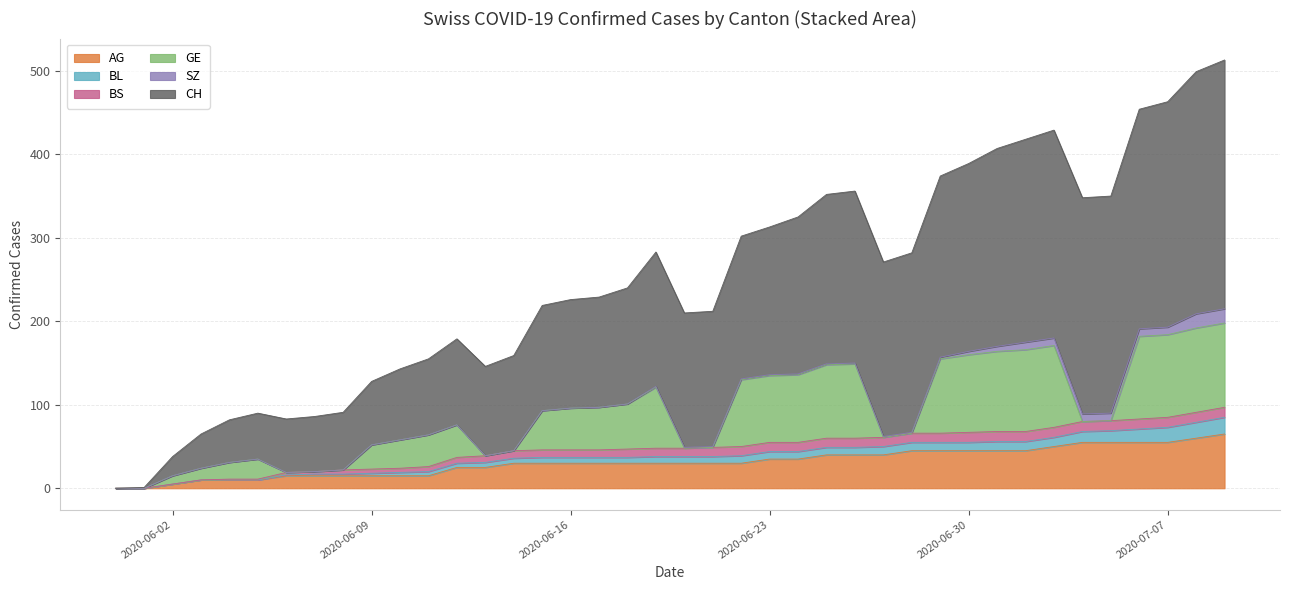

Reading right to left, extract all data points from this chart.

AG: 2020-07-09=65	2020-07-08=60	2020-07-07=55	2020-07-06=55	2020-07-05=55	2020-07-04=55	2020-07-03=50	2020-07-02=45	2020-07-01=45	2020-06-30=45	2020-06-29=45	2020-06-28=45	2020-06-27=40	2020-06-26=40	2020-06-25=40	2020-06-24=35	2020-06-23=35	2020-06-22=30	2020-06-21=30	2020-06-20=30	2020-06-19=30	2020-06-18=30	2020-06-17=30	2020-06-16=30	2020-06-15=30	2020-06-14=30	2020-06-13=25	2020-06-12=25	2020-06-11=15	2020-06-10=15	2020-06-09=15	2020-06-08=15	2020-06-07=15	2020-06-06=15	2020-06-05=10	2020-06-04=10	2020-06-03=10	2020-06-02=5	2020-06-01=0	2020-05-31=0
BL: 2020-07-09=20	2020-07-08=19	2020-07-07=18	2020-07-06=16	2020-07-05=14	2020-07-04=13	2020-07-03=11	2020-07-02=11	2020-07-01=11	2020-06-30=10	2020-06-29=10	2020-06-28=10	2020-06-27=10	2020-06-26=9	2020-06-25=9	2020-06-24=9	2020-06-23=9	2020-06-22=9	2020-06-21=8	2020-06-20=8	2020-06-19=8	2020-06-18=7	2020-06-17=7	2020-06-16=7	2020-06-15=7	2020-06-14=6	2020-06-13=6	2020-06-12=5	2020-06-11=5	2020-06-10=4	2020-06-09=3	2020-06-08=2	2020-06-07=2	2020-06-06=1	2020-06-05=0	2020-06-04=0	2020-06-03=0	2020-06-02=0	2020-06-01=0	2020-05-31=0
BS: 2020-07-09=12	2020-07-08=12	2020-07-07=12	2020-07-06=12	2020-07-05=12	2020-07-04=12	2020-07-03=12	2020-07-02=12	2020-07-01=12	2020-06-30=12	2020-06-29=11	2020-06-28=11	2020-06-27=11	2020-06-26=11	2020-06-25=11	2020-06-24=11	2020-06-23=11	2020-06-22=11	2020-06-21=11	2020-06-20=10	2020-06-19=10	2020-06-18=10	2020-06-17=9	2020-06-16=9	2020-06-15=9	2020-06-14=9	2020-06-13=8	2020-06-12=7	2020-06-11=6	2020-06-10=5	2020-06-09=5	2020-06-08=5	2020-06-07=3	2020-06-06=3	2020-06-05=1	2020-06-04=1	2020-06-03=0	2020-06-02=0	2020-06-01=0	2020-05-31=0
GE: 2020-07-09=101	2020-07-08=101	2020-07-07=99	2020-07-06=99	2020-07-05=0	2020-07-04=0	2020-07-03=98	2020-07-02=98	2020-07-01=96	2020-06-30=93	2020-06-29=89	2020-06-28=0	2020-06-27=0	2020-06-26=89	2020-06-25=88	2020-06-24=81	2020-06-23=80	2020-06-22=80	2020-06-21=0	2020-06-20=0	2020-06-19=73	2020-06-18=54	2020-06-17=51	2020-06-16=50	2020-06-15=47	2020-06-14=0	2020-06-13=0	2020-06-12=39	2020-06-11=38	2020-06-10=34	2020-06-09=29	2020-06-08=0	2020-06-07=0	2020-06-06=0	2020-06-05=24	2020-06-04=20	2020-06-03=14	2020-06-02=10	2020-06-01=0	2020-05-31=0
SZ: 2020-07-09=17	2020-07-08=17	2020-07-07=9	2020-07-06=9	2020-07-05=9	2020-07-04=9	2020-07-03=9	2020-07-02=9	2020-07-01=6	2020-06-30=4	2020-06-29=2	2020-06-28=1	2020-06-27=1	2020-06-26=1	2020-06-25=1	2020-06-24=1	2020-06-23=1	2020-06-22=1	2020-06-21=1	2020-06-20=1	2020-06-19=1	2020-06-18=0	2020-06-17=0	2020-06-16=0	2020-06-15=0	2020-06-14=0	2020-06-13=0	2020-06-12=0	2020-06-11=0	2020-06-10=0	2020-06-09=0	2020-06-08=0	2020-06-07=0	2020-06-06=0	2020-06-05=0	2020-06-04=0	2020-06-03=0	2020-06-02=0	2020-06-01=0	2020-05-31=0
CH: 2020-07-09=298	2020-07-08=290	2020-07-07=270	2020-07-06=263	2020-07-05=260	2020-07-04=259	2020-07-03=249	2020-07-02=243	2020-07-01=237	2020-06-30=225	2020-06-29=217	2020-06-28=215	2020-06-27=209	2020-06-26=206	2020-06-25=203	2020-06-24=188	2020-06-23=177	2020-06-22=171	2020-06-21=162	2020-06-20=161	2020-06-19=161	2020-06-18=139	2020-06-17=132	2020-06-16=130	2020-06-15=126	2020-06-14=114	2020-06-13=107	2020-06-12=103	2020-06-11=91	2020-06-10=85	2020-06-09=76	2020-06-08=69	2020-06-07=66	2020-06-06=64	2020-06-05=55	2020-06-04=51	2020-06-03=41	2020-06-02=23	2020-06-01=1	2020-05-31=0